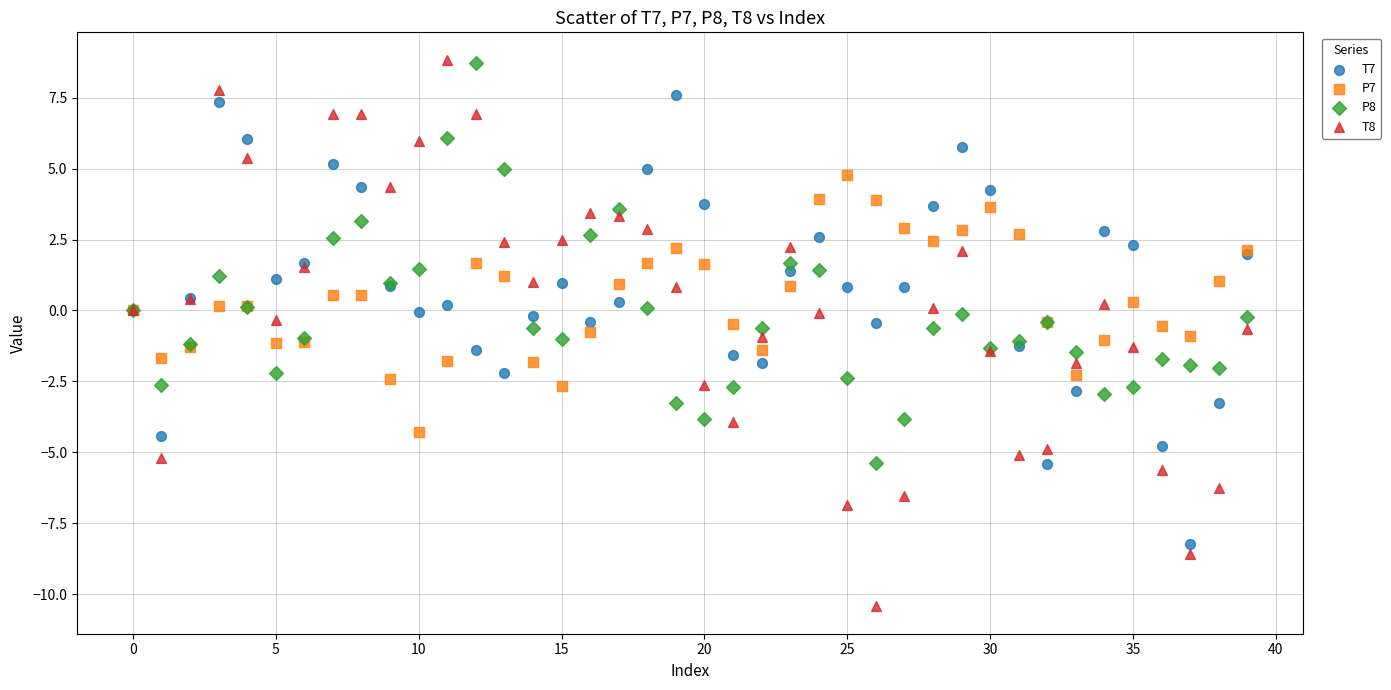

Which series has the widest spread of Y values?

T8